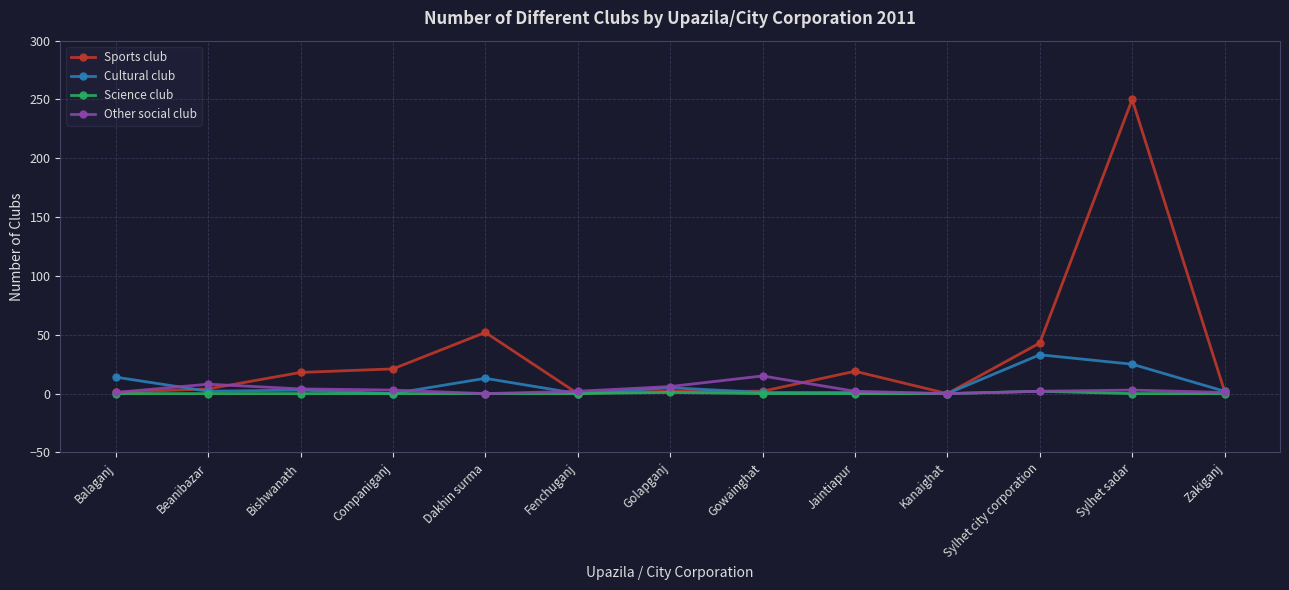

The Science club series shows 0 at Dakhin surma. True or false?

True